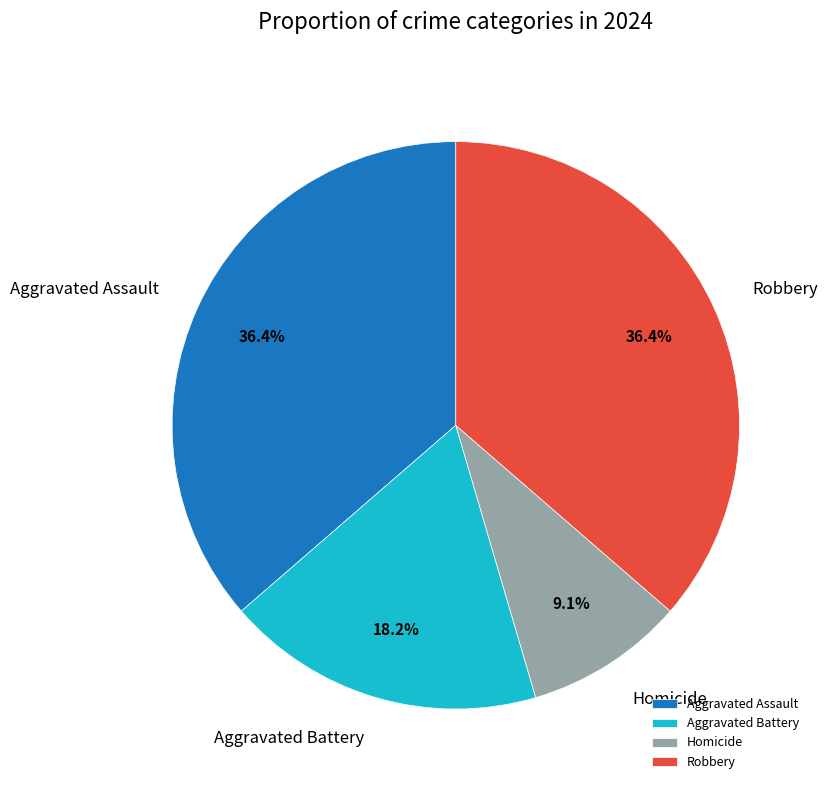

How many slices are in this pie chart?

4